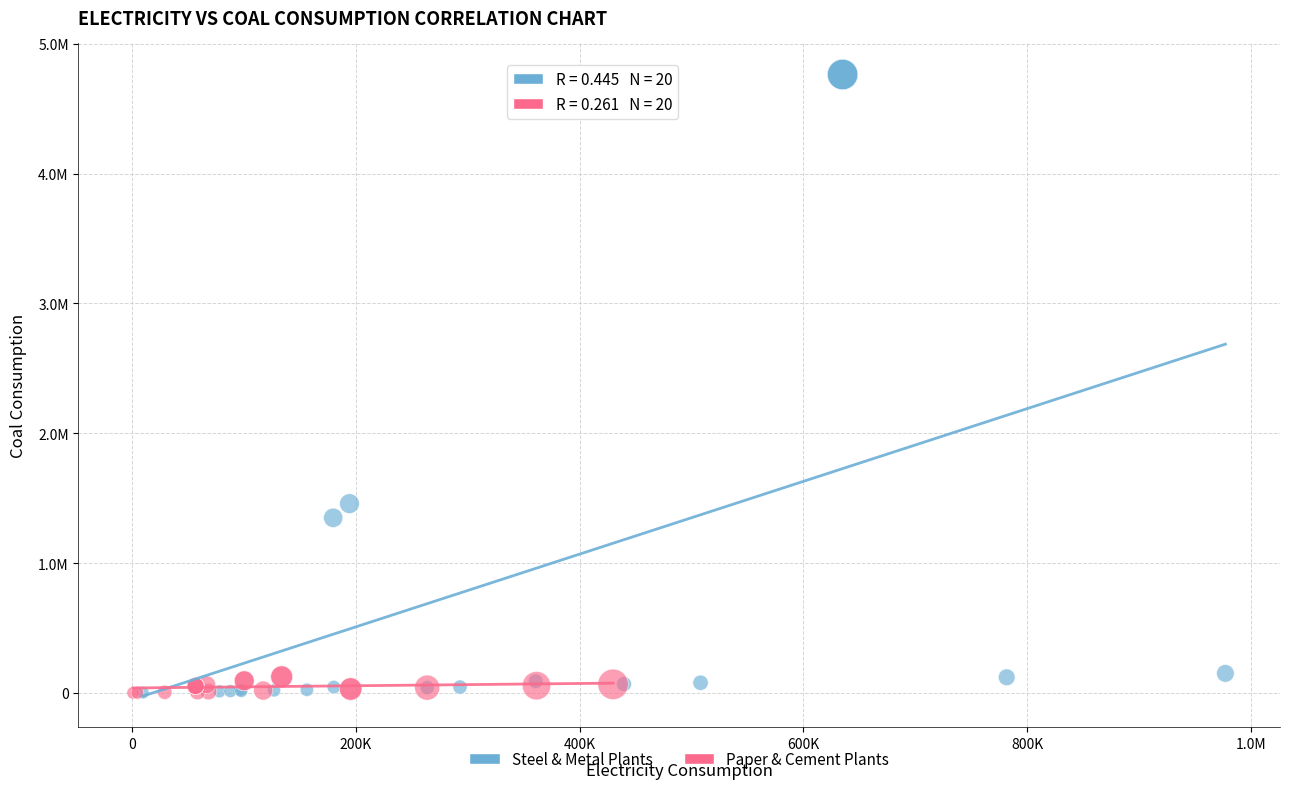

What are all the series names shown in the legend?

Steel & Metal Plants, Paper & Cement Plants